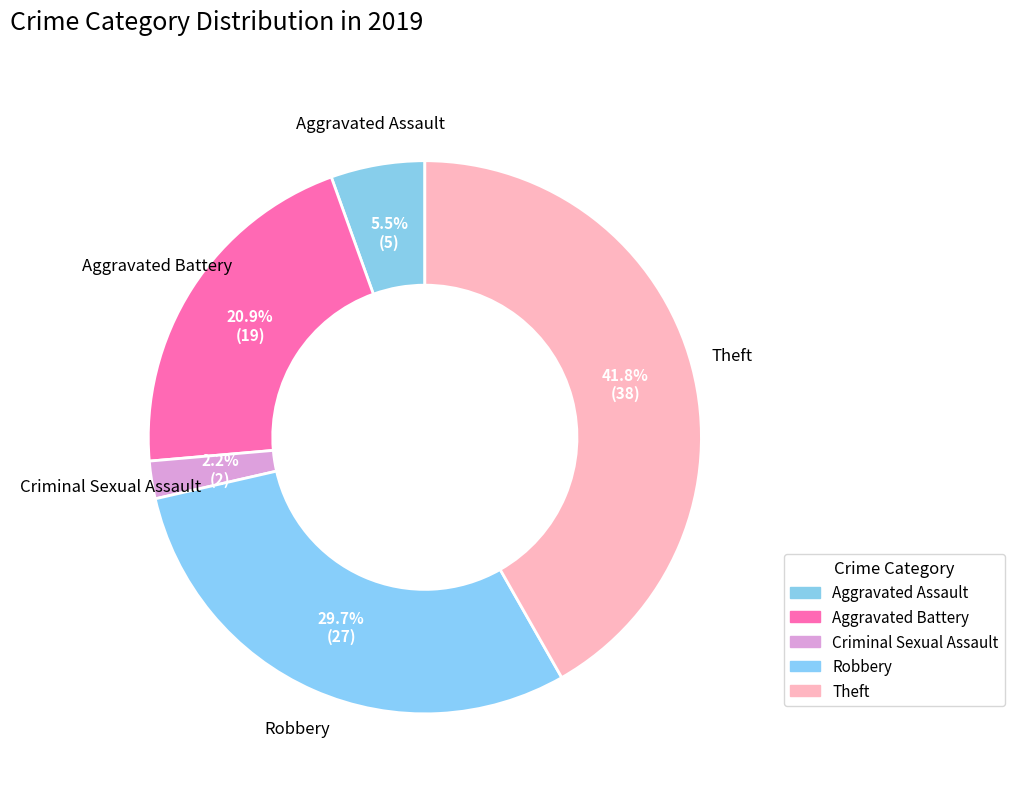

Which slice is the smallest?

Criminal Sexual Assault